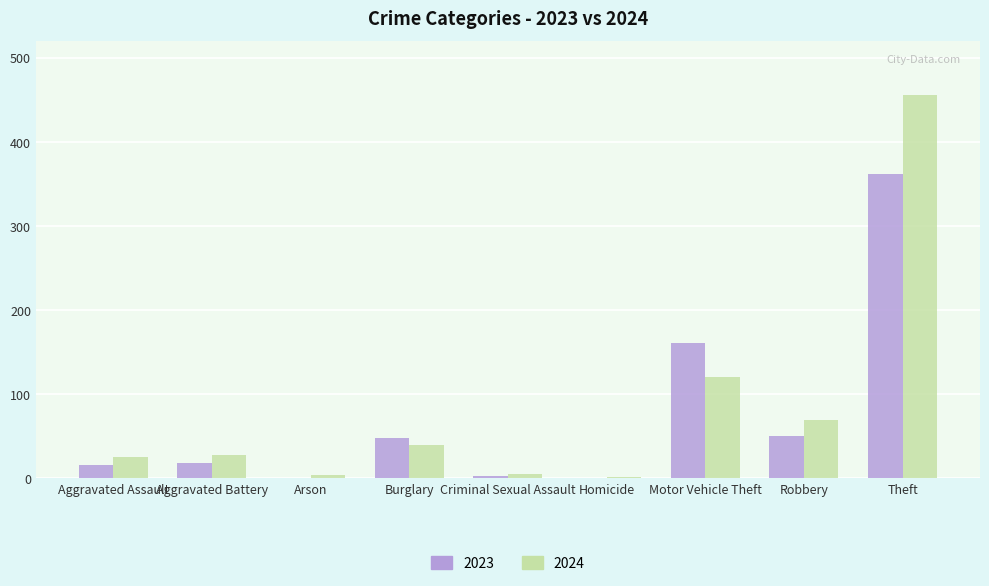

Does the chart contain stacked bars?

No